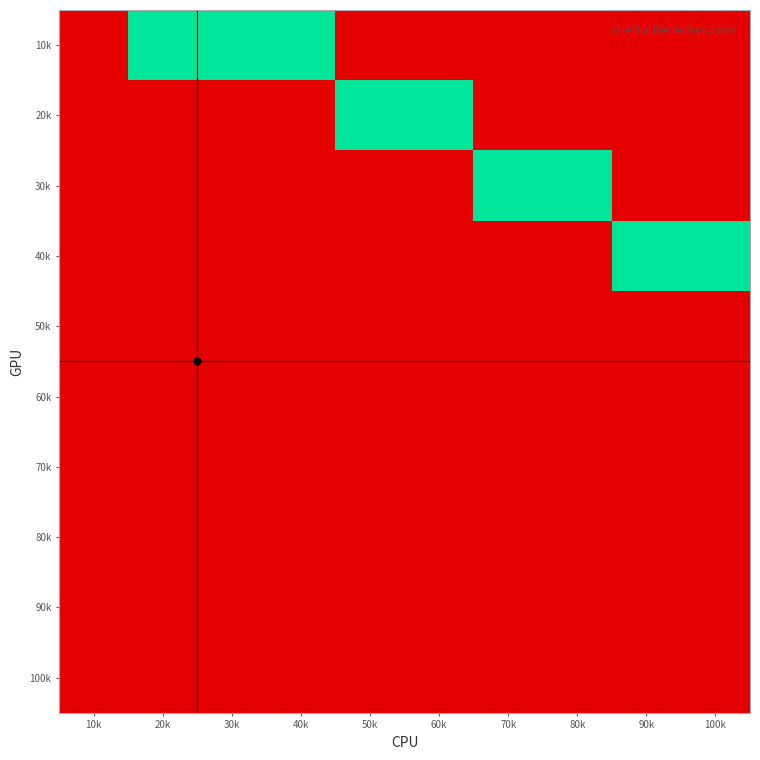

What is the maximum value shown in the chart?

1